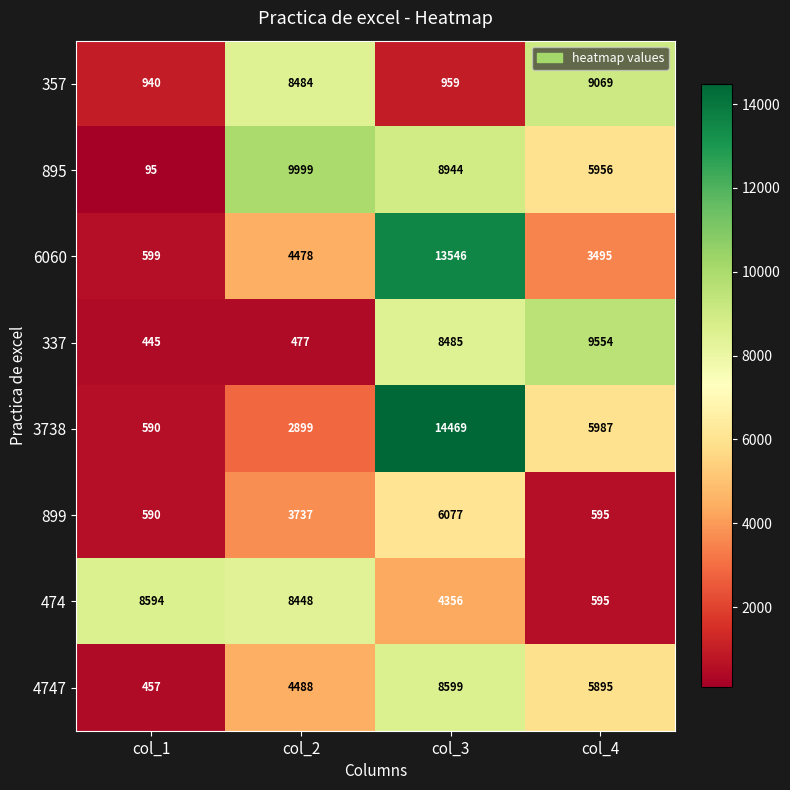

At which label is 3738 closest to 7529?

col_4